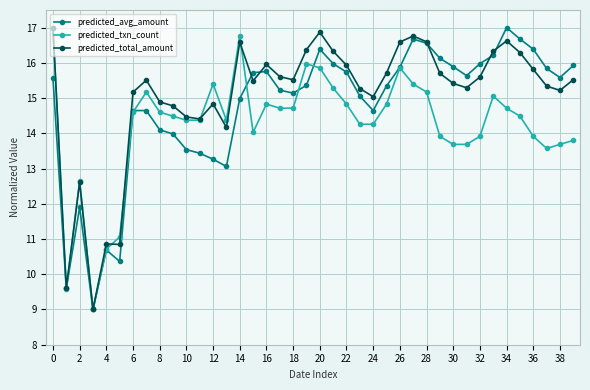

Does the chart have visible grid lines?

Yes